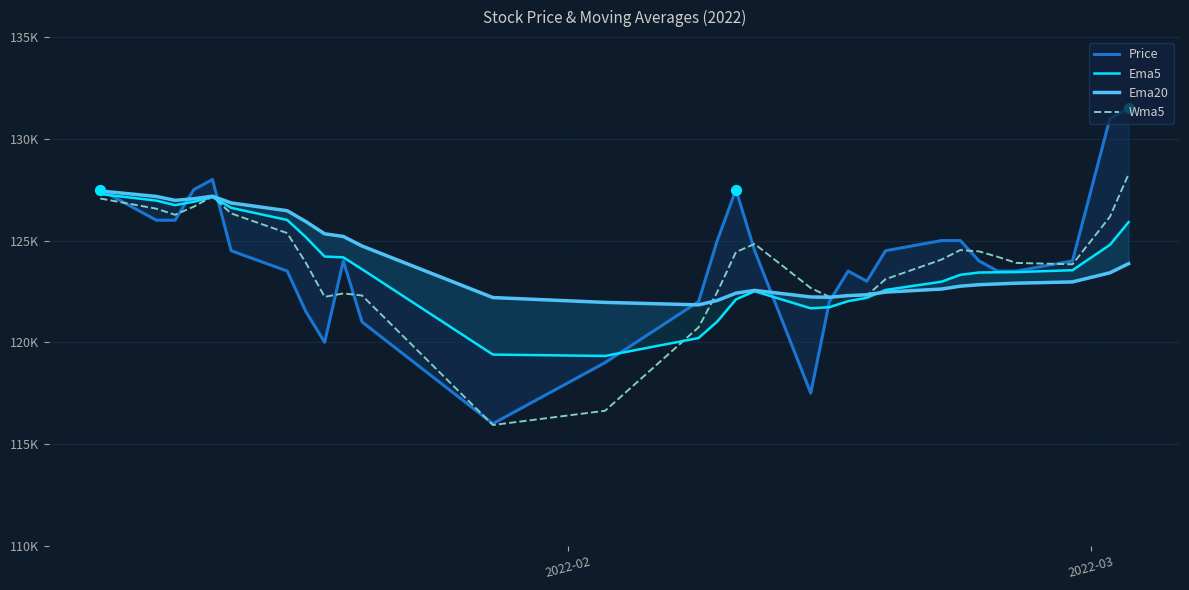

Is the value of Price at 27 greater than the value of Ema20 at 22?

Yes